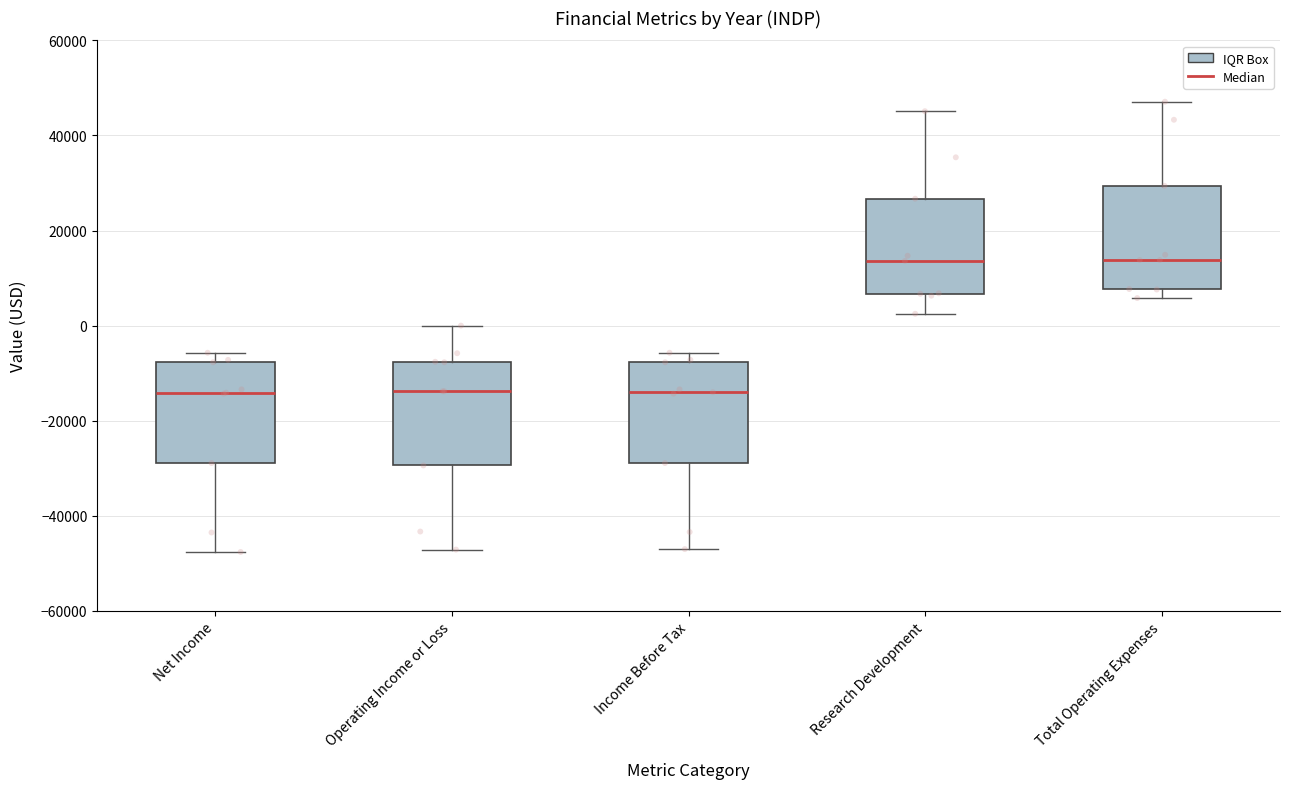

Where does the median line of the box for Net Income sit on the y-axis? The values are not printed on the chart, so give them approximately, as read against the axis.

-14000